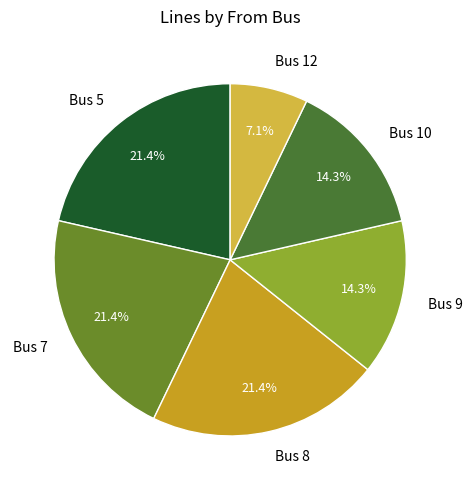

To the nearest percent, what is the difference between the largest and smallest slice percentages?

14%